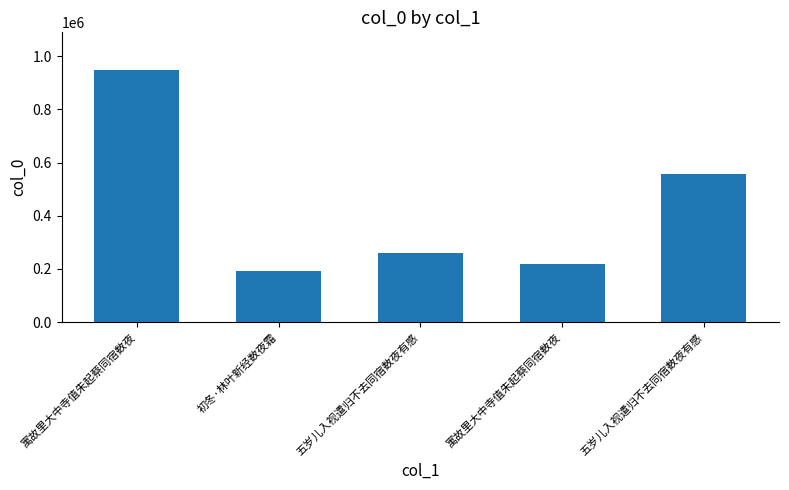

Count the number of data series in this chart.

1